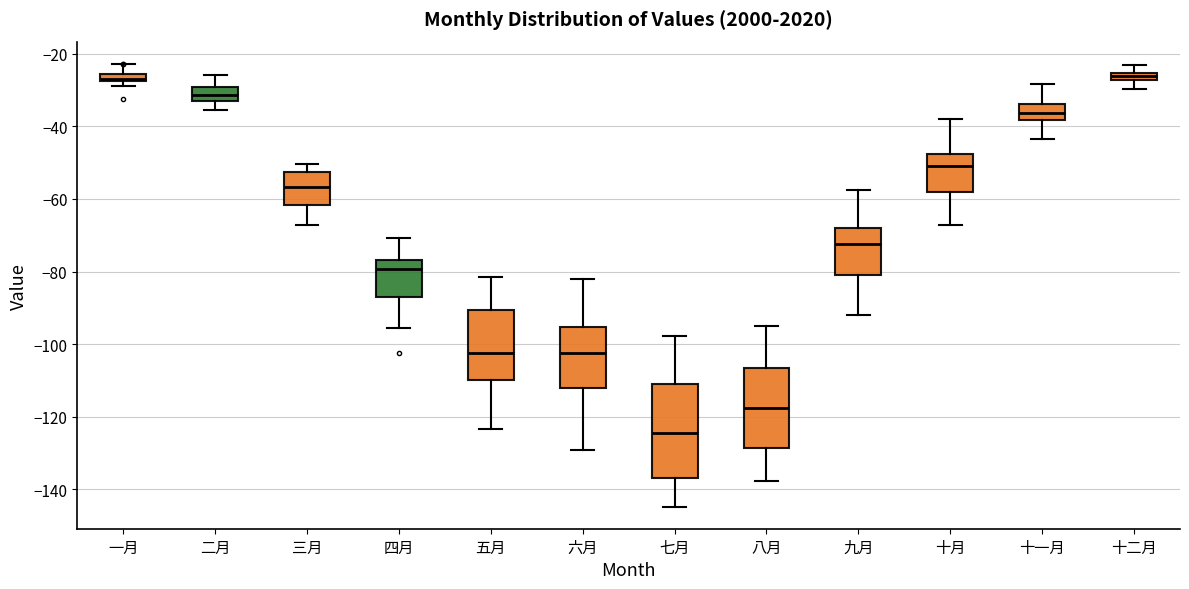

Which box is the tallest, from its lower edge to its upper edge?

七月